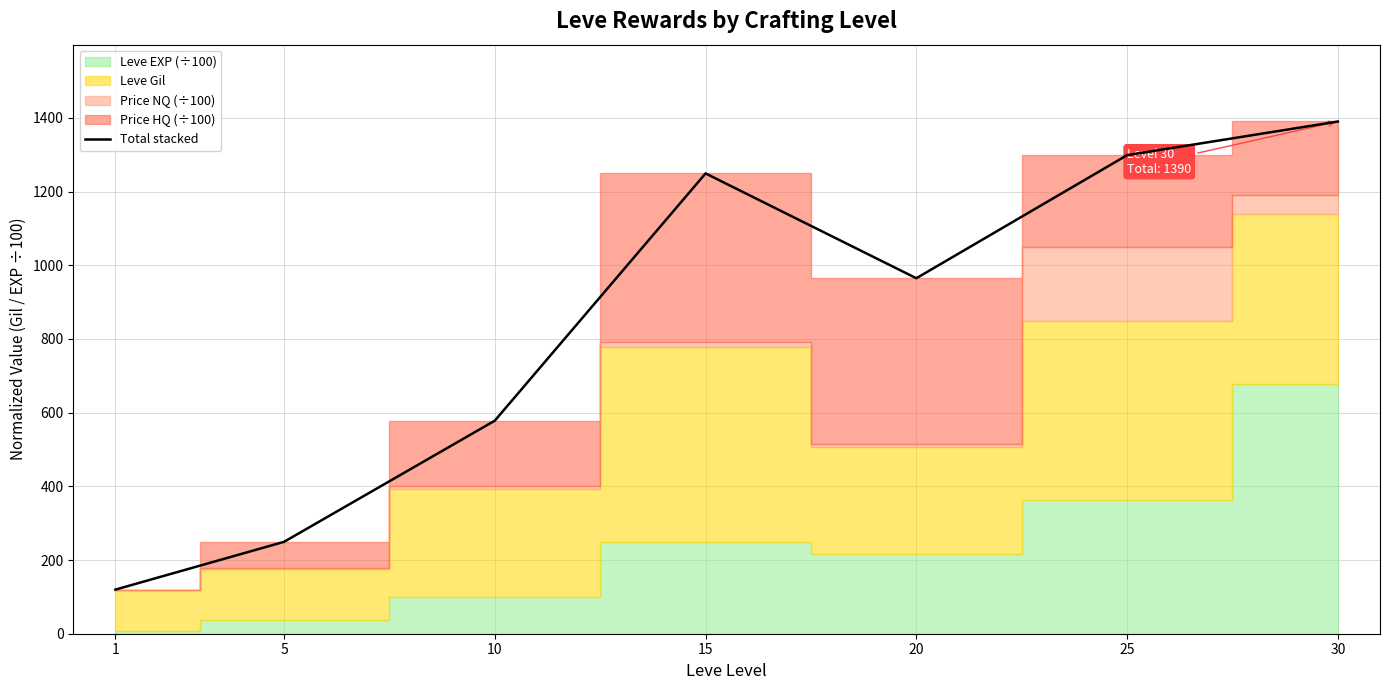

The value at 10 is 578.3. True or false?

True